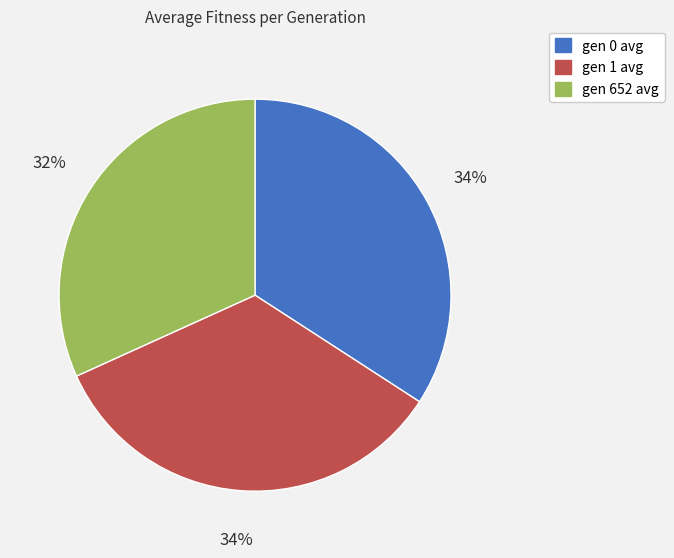

To the nearest percent, what is the difference between the largest and smallest slice percentages?

2%